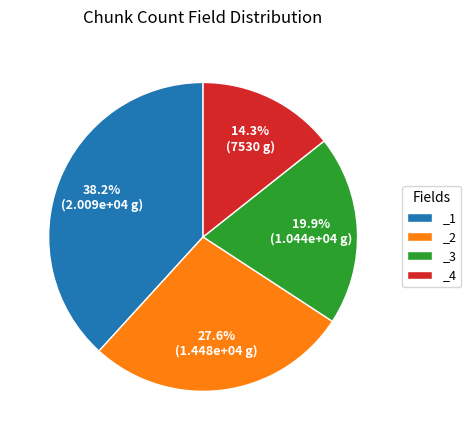

Which category has the biggest portion of the pie?

_1